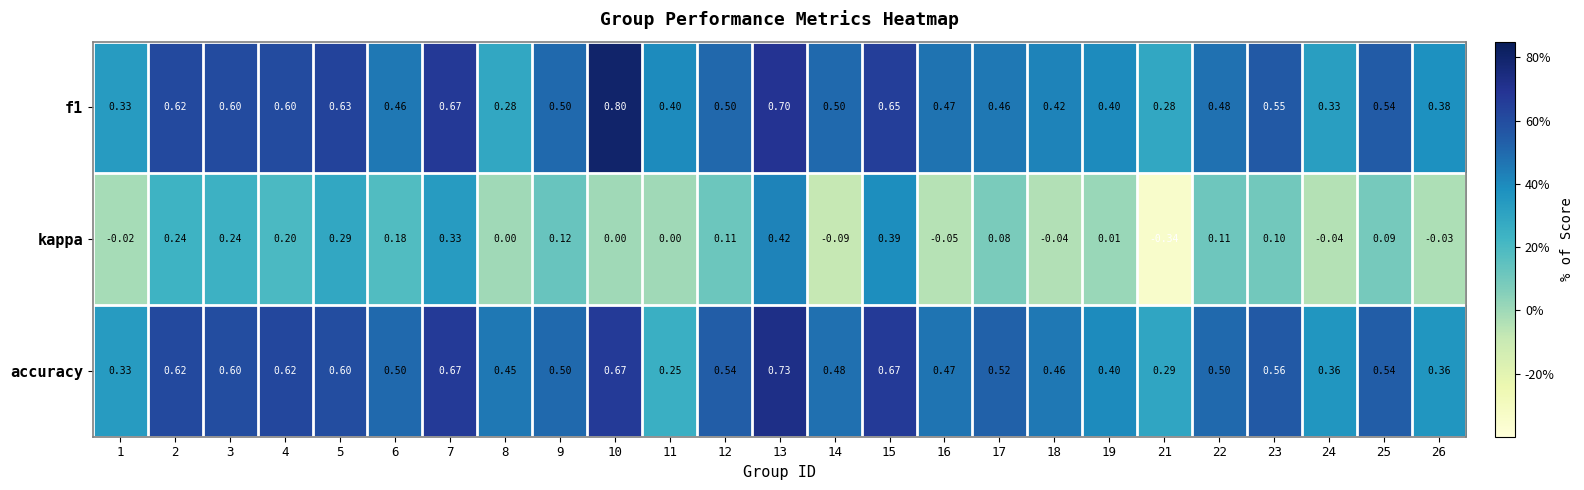

What is the greatest value displayed?

0.8